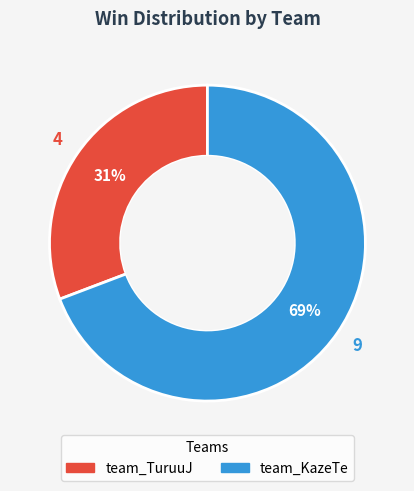

Between team_TuruuJ and team_KazeTe, which is larger?

team_KazeTe